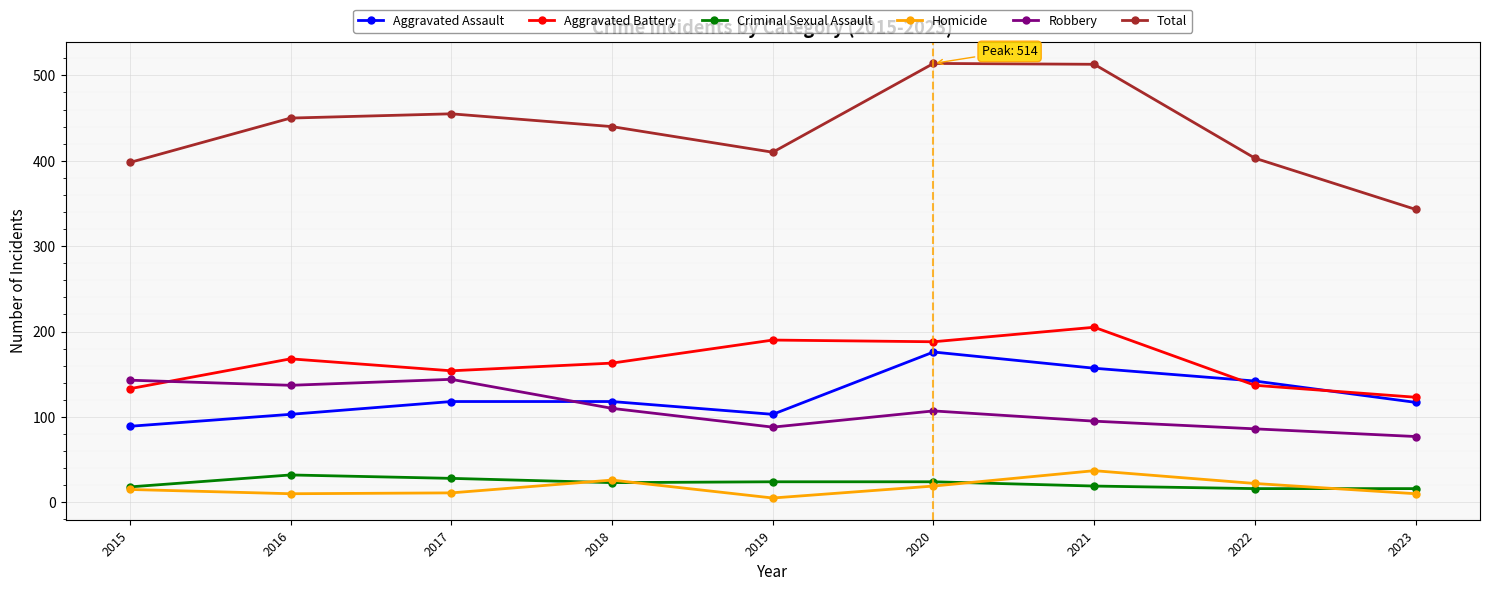

What value does the Aggravated Assault series have at 2015, to the nearest 5?

90